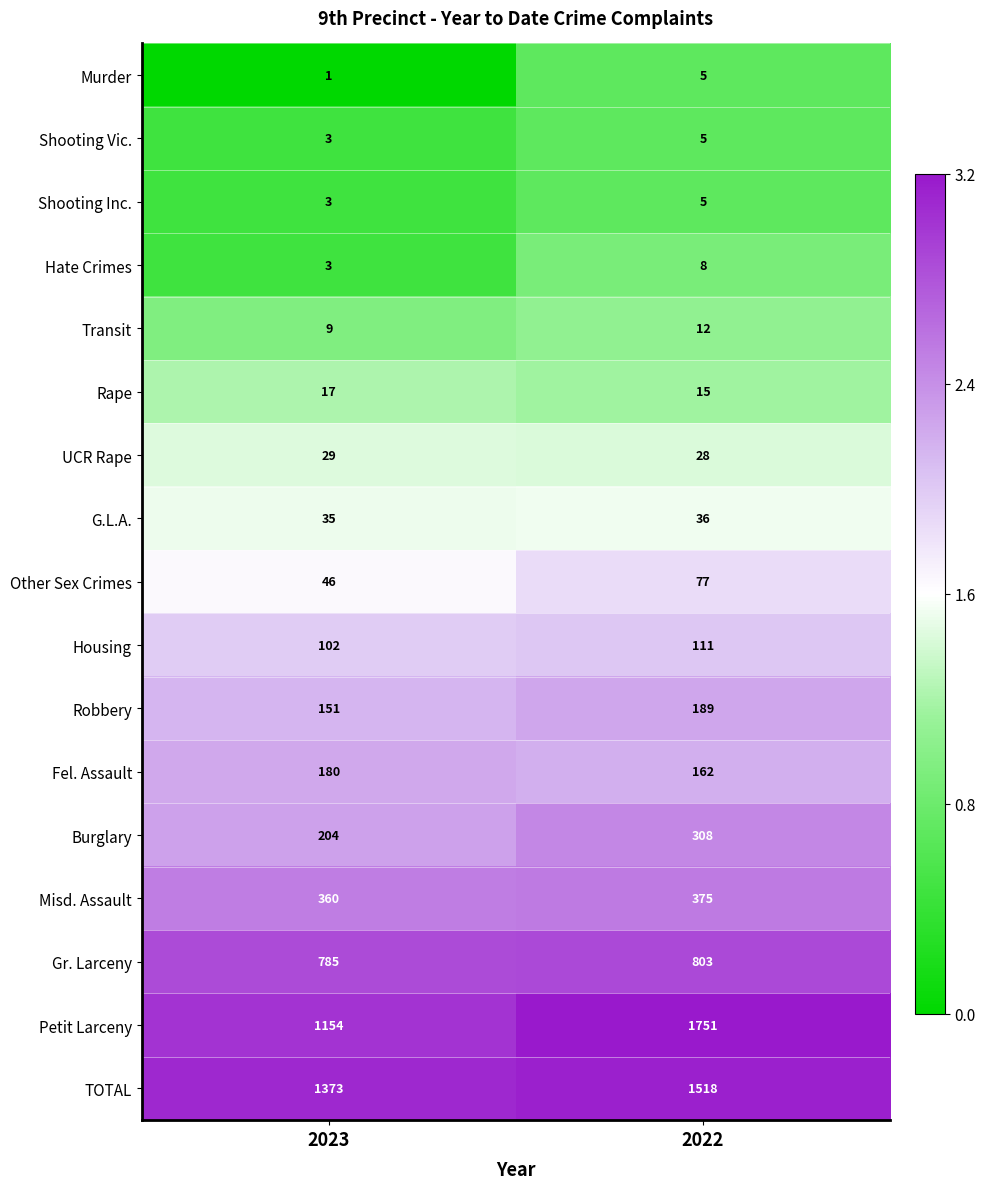

Which series changed the most between 2023 and 2022?

Petit Larceny